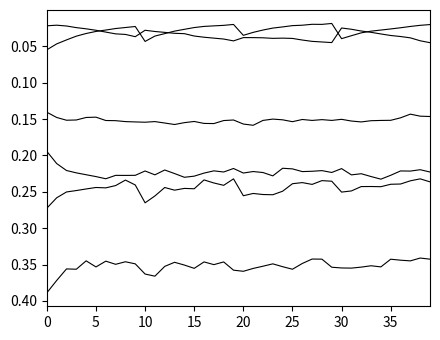

Reading left to right, transcribe all the data shown in this chart.

species_1: 0.0	0.0	0.0	0.0	0.0	0.0	0.0	0.0	0.0	0.0	0.0	0.0	0.0	0.0	0.0	0.0	0.0	0.0	0.0	0.0	0.0	0.0	0.0	0.0	0.0	0.0	0.0	0.0	0.0	0.0	0.0	0.0	0.0	0.0	0.0	0.0	0.0	0.0	0.0	0.0
species_2: 0.2	0.2	0.2	0.2	0.2	0.2	0.2	0.2	0.2	0.2	0.2	0.2	0.2	0.2	0.2	0.2	0.2	0.2	0.2	0.2	0.2	0.2	0.2	0.2	0.2	0.2	0.2	0.2	0.2	0.2	0.2	0.2	0.2	0.2	0.2	0.2	0.2	0.2	0.2	0.2
species_3: 0.4	0.4	0.4	0.4	0.3	0.4	0.3	0.3	0.3	0.3	0.4	0.4	0.4	0.3	0.4	0.4	0.3	0.4	0.3	0.4	0.4	0.4	0.4	0.3	0.4	0.4	0.3	0.3	0.3	0.4	0.4	0.4	0.4	0.4	0.4	0.3	0.3	0.3	0.3	0.3
species_6: 0.3	0.3	0.3	0.2	0.2	0.2	0.2	0.2	0.2	0.2	0.3	0.3	0.2	0.2	0.2	0.2	0.2	0.2	0.2	0.2	0.3	0.3	0.3	0.3	0.2	0.2	0.2	0.2	0.2	0.2	0.3	0.2	0.2	0.2	0.2	0.2	0.2	0.2	0.2	0.2
species_7: 0.1	0.0	0.0	0.0	0.0	0.0	0.0	0.0	0.0	0.0	0.0	0.0	0.0	0.0	0.0	0.0	0.0	0.0	0.0	0.0	0.0	0.0	0.0	0.0	0.0	0.0	0.0	0.0	0.0	0.0	0.0	0.0	0.0	0.0	0.0	0.0	0.0	0.0	0.0	0.0
species_8: 0.1	0.1	0.2	0.2	0.1	0.1	0.2	0.2	0.2	0.2	0.2	0.2	0.2	0.2	0.2	0.2	0.2	0.2	0.2	0.2	0.2	0.2	0.2	0.2	0.2	0.2	0.2	0.2	0.2	0.2	0.2	0.2	0.2	0.2	0.2	0.2	0.1	0.1	0.1	0.1